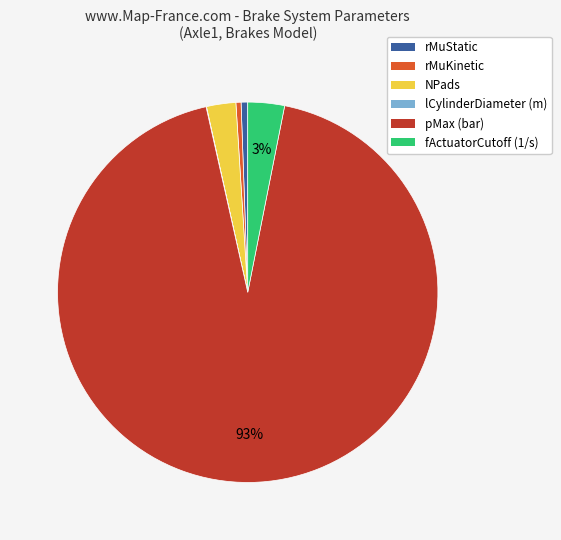

Which category has the biggest portion of the pie?

pMax (bar)